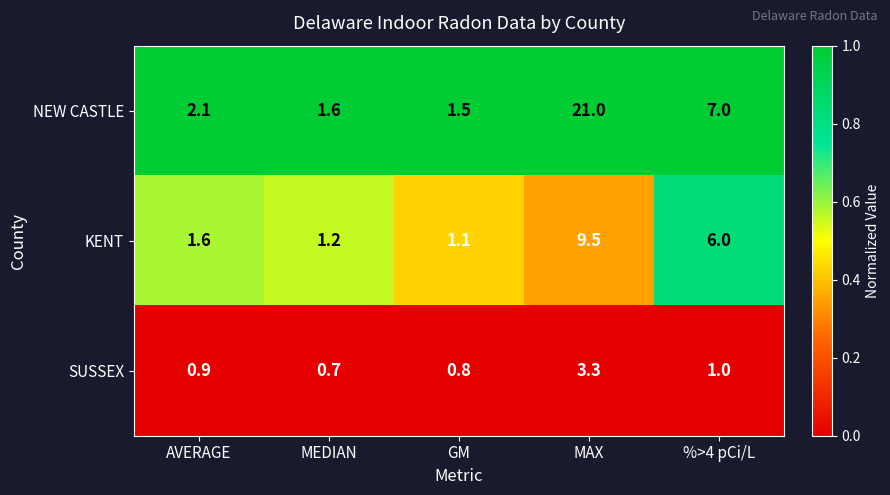

Rank the series by their average value, from highest to lowest.

NEW CASTLE, KENT, SUSSEX